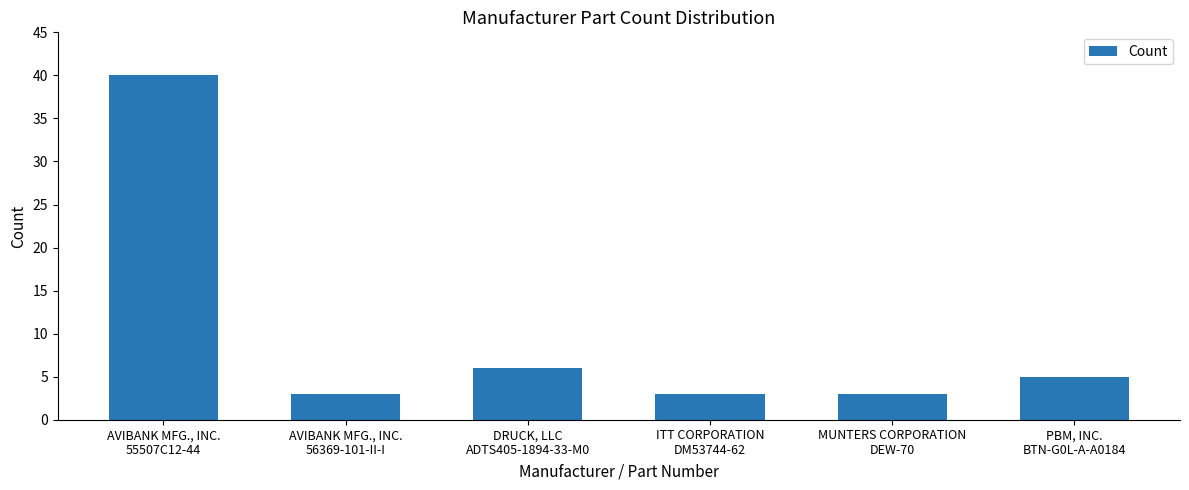

True or false: the data shows 6 at DRUCK, LLC
ADTS405-1894-33-M0.

True